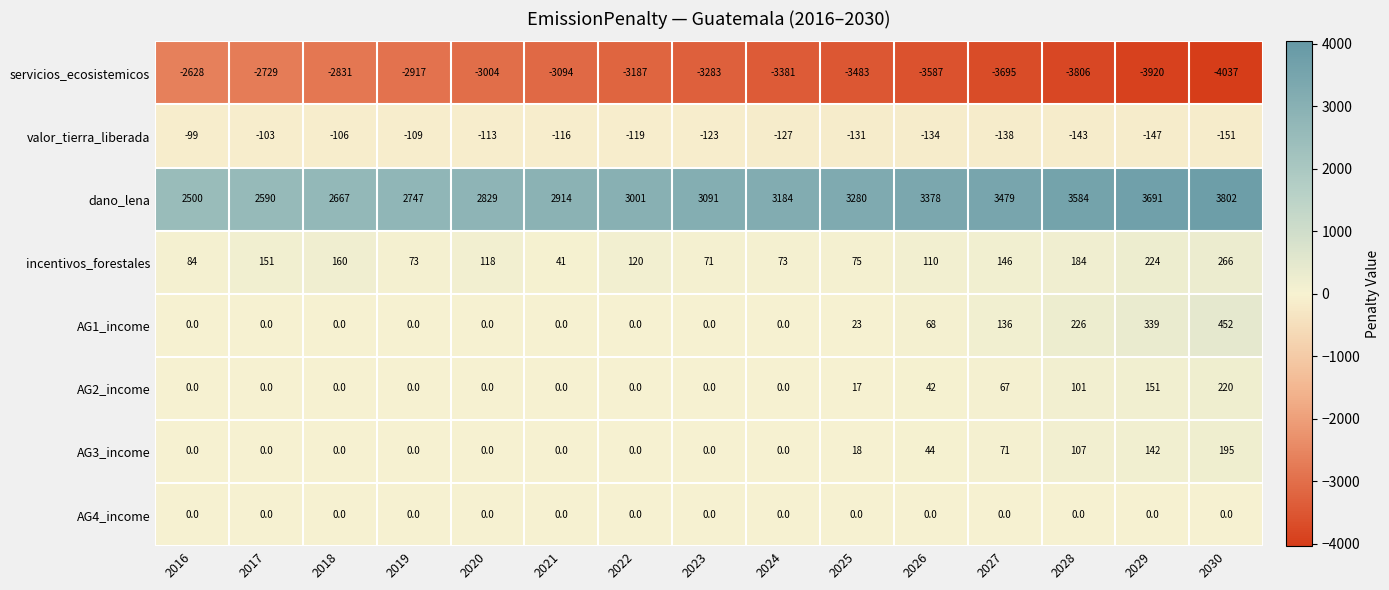

The value of AG1_income at 2025 is 23. True or false?

True